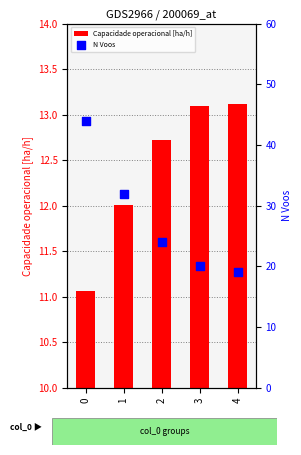

Which series reaches the minimum Y coordinate?

Capacidade operacional [ha/h]